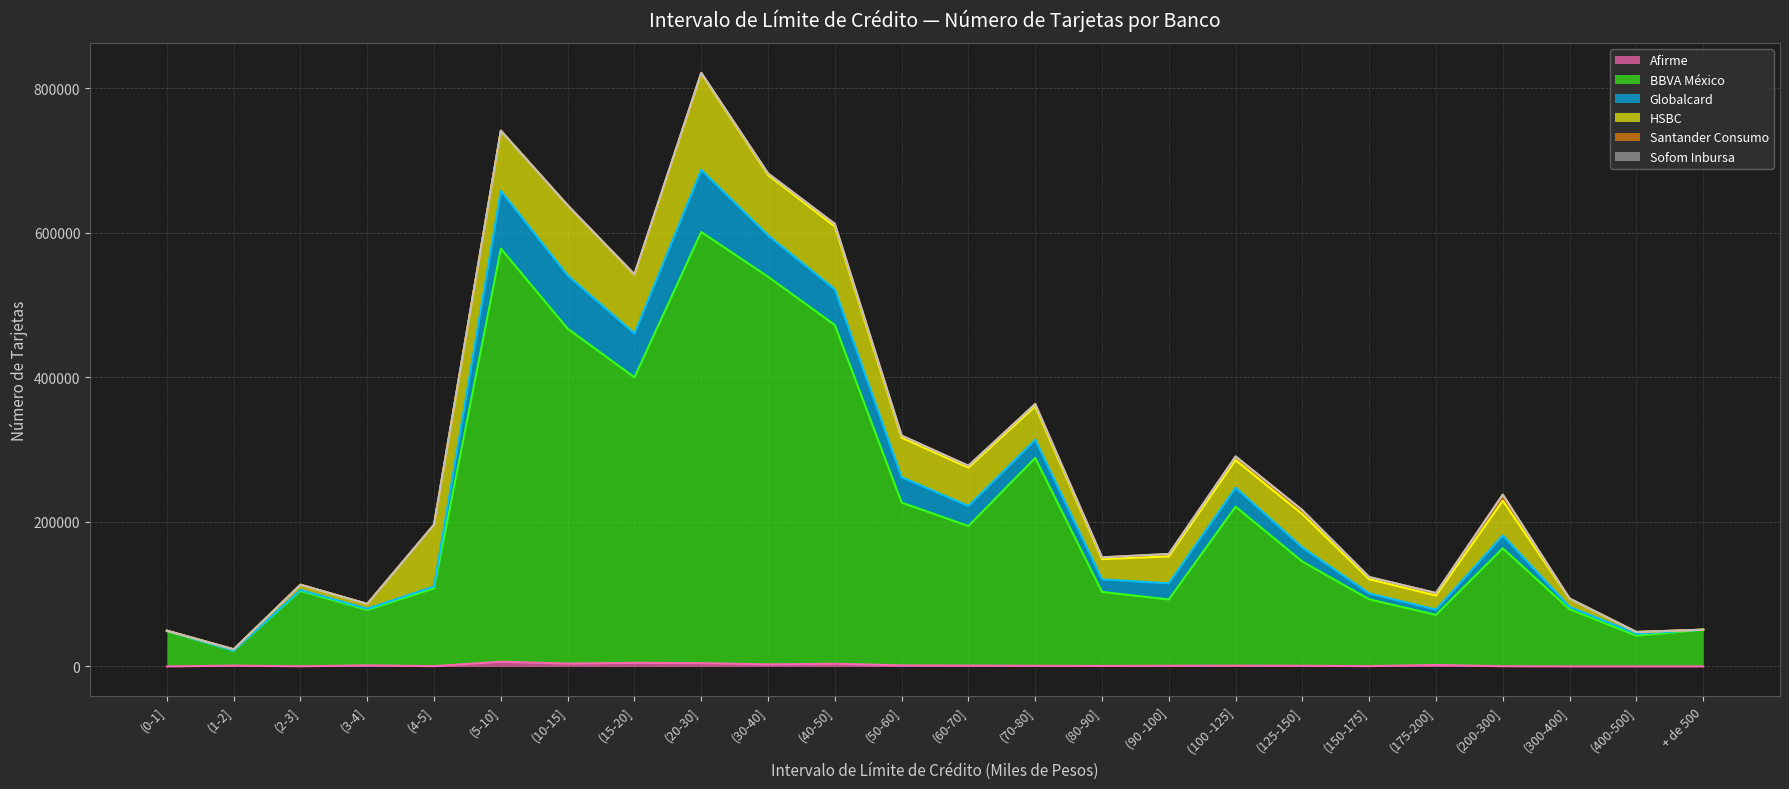

Between (1-2] and (2-3], which series saw the biggest shift?

BBVA México